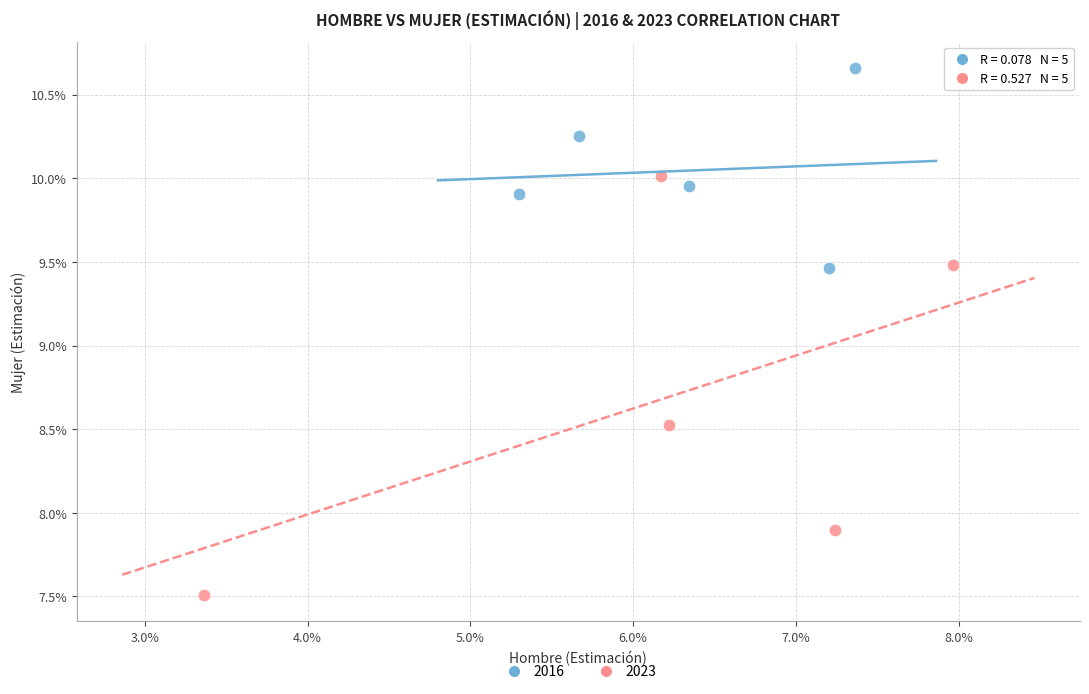

What are all the series names shown in the legend?

2016, 2023